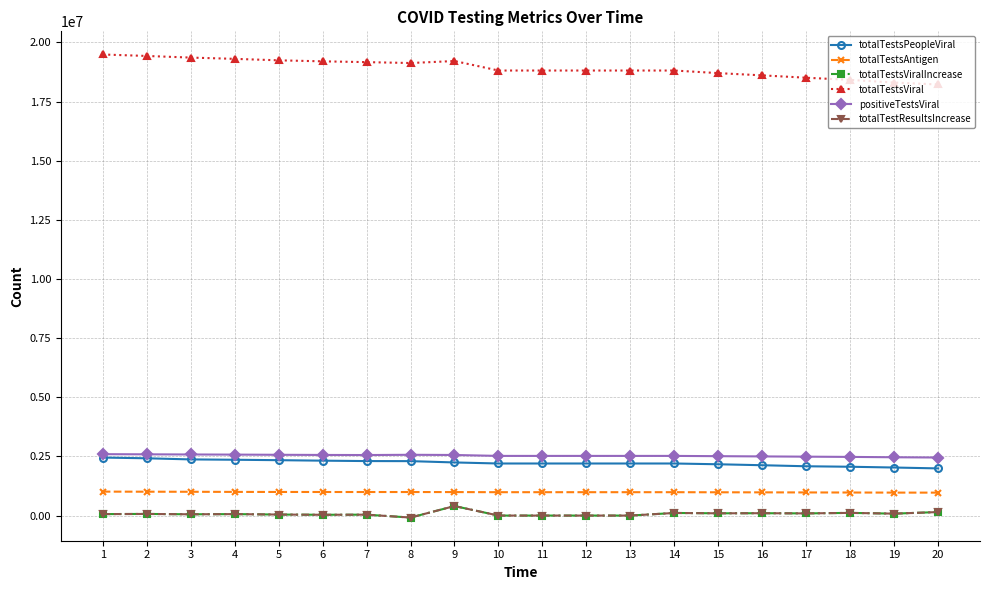

What is the value of the totalTestsViralIncrease point at the 20th from the left?

148480